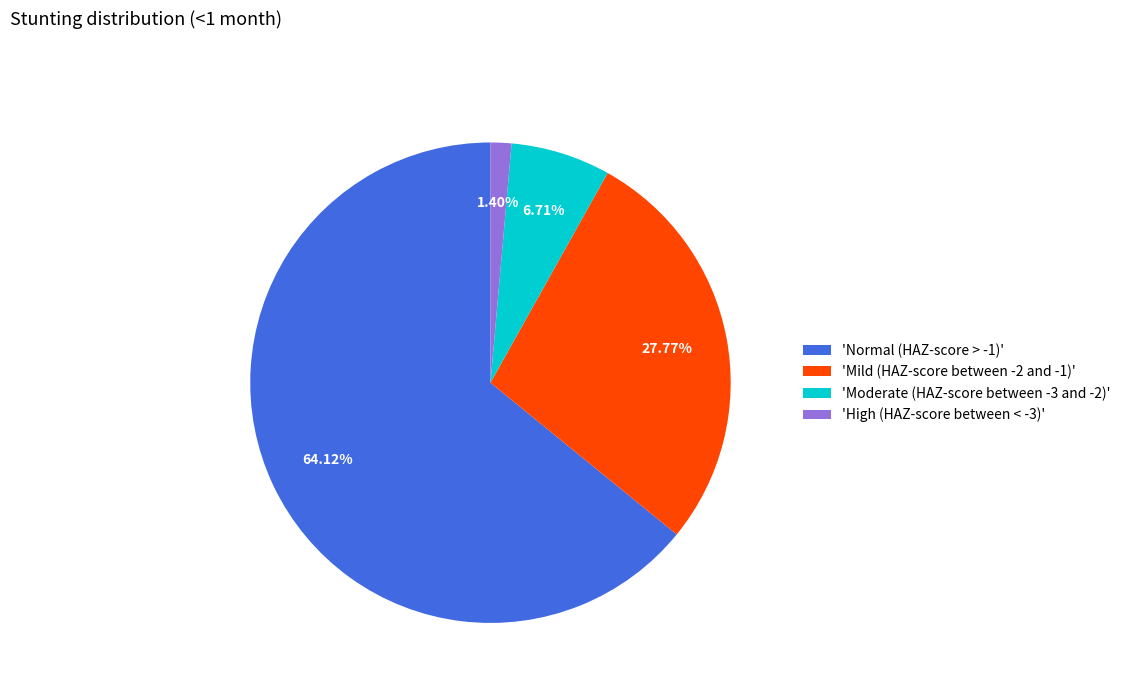

Which category has the smallest portion of the pie?

'High (HAZ-score between < -3)'